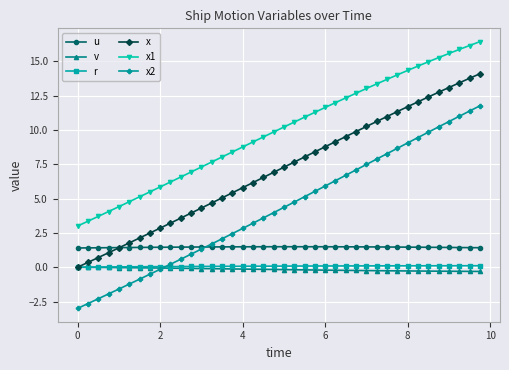

Which series has the largest range (max minus min)?

x2